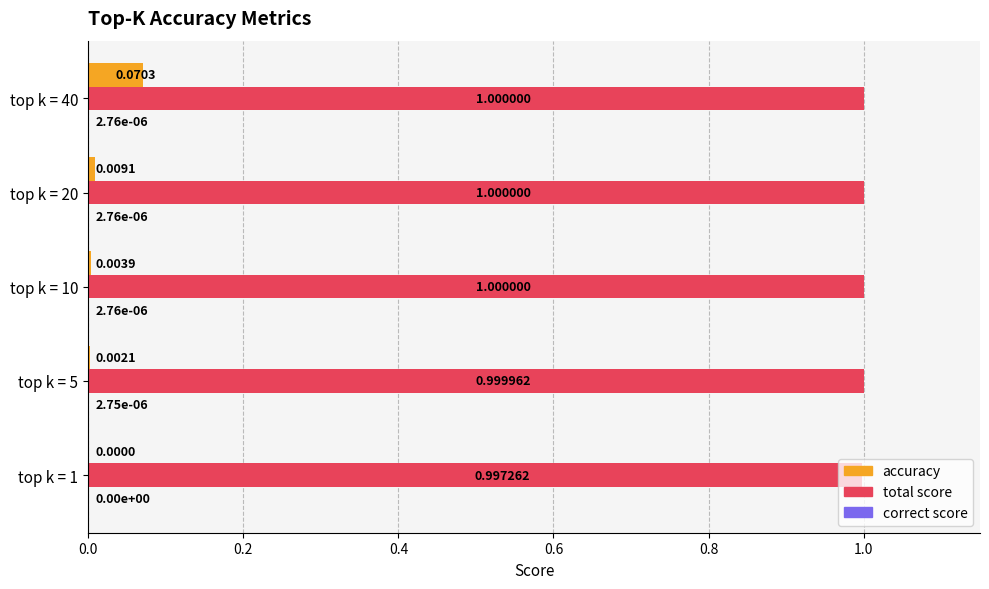

At which category is the sum across all series the highest?

top k = 40